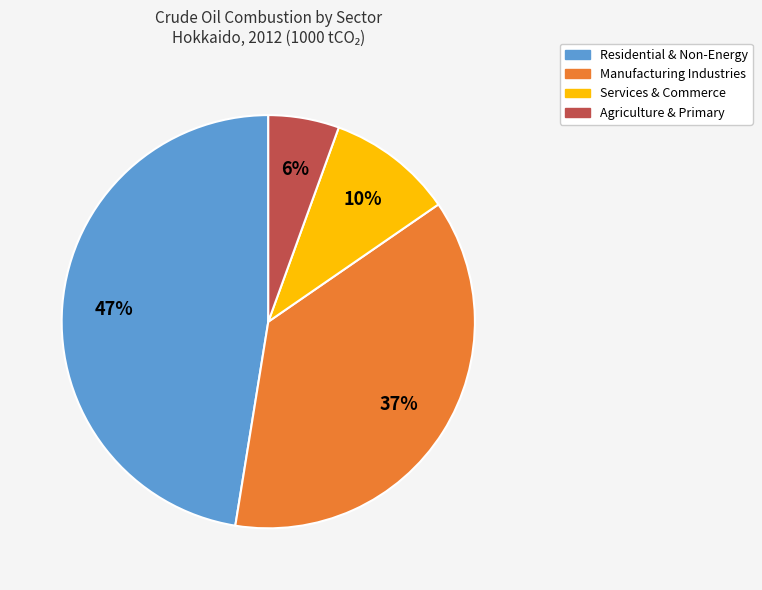

To the nearest percent, what is the average slice percentage?

25%